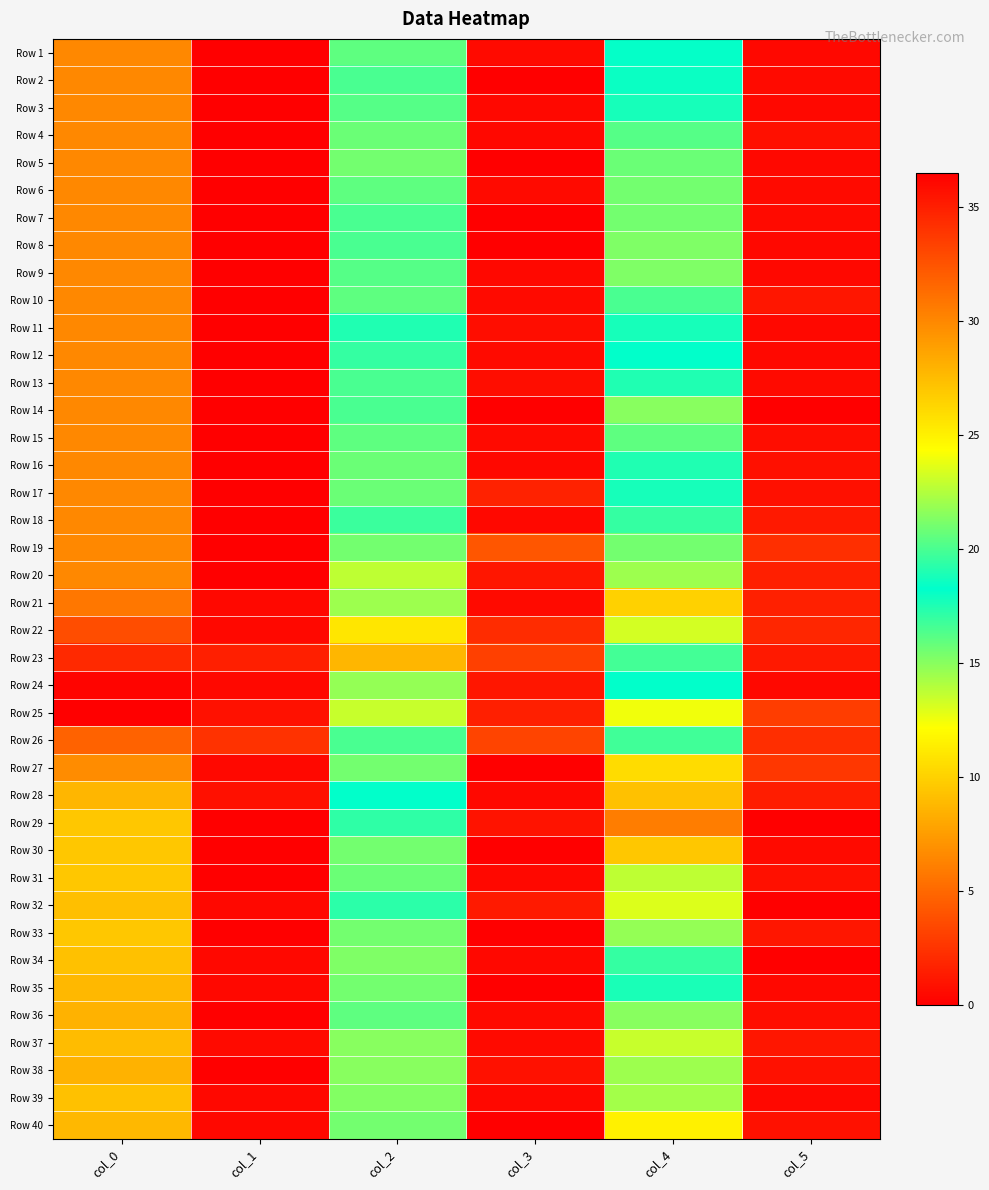

Reading left to right, transcribe all the data shown in this chart.

Row 1: col_0=30.0	col_1=0.0	col_2=20.5	col_3=0.5	col_4=18.3	col_5=0.5
Row 2: col_0=30.0	col_1=0.0	col_2=20.0	col_3=0.0	col_4=18.5	col_5=0.5
Row 3: col_0=30.0	col_1=0.0	col_2=20.2	col_3=0.4	col_4=17.8	col_5=0.4
Row 4: col_0=30.0	col_1=0.0	col_2=20.8	col_3=0.4	col_4=16.2	col_5=0.8
Row 5: col_0=30.0	col_1=0.0	col_2=21.0	col_3=0.0	col_4=15.8	col_5=0.4
Row 6: col_0=30.0	col_1=0.0	col_2=20.5	col_3=0.5	col_4=15.5	col_5=0.5
Row 7: col_0=30.0	col_1=0.0	col_2=20.0	col_3=0.0	col_4=15.5	col_5=0.5
Row 8: col_0=30.0	col_1=0.0	col_2=20.0	col_3=0.0	col_4=15.2	col_5=0.4
Row 9: col_0=30.0	col_1=0.0	col_2=20.2	col_3=0.4	col_4=15.2	col_5=0.4
Row 10: col_0=30.0	col_1=0.0	col_2=20.5	col_3=0.5	col_4=16.5	col_5=1.1
Row 11: col_0=30.0	col_1=0.0	col_2=19.0	col_3=0.7	col_4=17.8	col_5=0.4
Row 12: col_0=30.0	col_1=0.0	col_2=19.5	col_3=0.5	col_4=18.2	col_5=0.4
Row 13: col_0=30.0	col_1=0.0	col_2=20.0	col_3=0.7	col_4=17.5	col_5=0.5
Row 14: col_0=30.0	col_1=0.0	col_2=20.0	col_3=0.0	col_4=15.0	col_5=0.0
Row 15: col_0=30.0	col_1=0.0	col_2=20.5	col_3=0.5	col_4=16.0	col_5=0.7
Row 16: col_0=30.0	col_1=0.0	col_2=20.8	col_3=0.4	col_4=19.0	col_5=0.8
Row 17: col_0=30.0	col_1=0.0	col_2=20.8	col_3=1.6	col_4=18.8	col_5=0.8
Row 18: col_0=30.0	col_1=0.0	col_2=19.7	col_3=0.5	col_4=17.0	col_5=1.2
Row 19: col_0=30.0	col_1=0.0	col_2=15.5	col_3=4.2	col_4=15.5	col_5=2.3
Row 20: col_0=30.0	col_1=0.0	col_2=13.8	col_3=1.1	col_4=14.5	col_5=1.5
Row 21: col_0=30.8	col_1=0.4	col_2=14.5	col_3=0.5	col_4=10.0	col_5=1.6
Row 22: col_0=32.8	col_1=0.4	col_2=11.0	col_3=2.2	col_4=13.2	col_5=1.9
Row 23: col_0=34.5	col_1=1.5	col_2=8.8	col_3=3.1	col_4=16.7	col_5=1.2
Row 24: col_0=36.2	col_1=0.4	col_2=14.8	col_3=1.1	col_4=18.2	col_5=0.4
Row 25: col_0=36.5	col_1=0.9	col_2=13.5	col_3=1.5	col_4=12.5	col_5=3.0
Row 26: col_0=31.8	col_1=2.5	col_2=16.5	col_3=3.4	col_4=16.8	col_5=2.3
Row 27: col_0=29.8	col_1=0.4	col_2=21.0	col_3=0.0	col_4=10.5	col_5=2.7
Row 28: col_0=27.8	col_1=0.8	col_2=18.2	col_3=0.4	col_4=9.2	col_5=1.5
Row 29: col_0=27.0	col_1=0.0	col_2=19.3	col_3=0.9	col_4=6.0	col_5=0.0
Row 30: col_0=27.0	col_1=0.0	col_2=21.0	col_3=0.0	col_4=9.5	col_5=0.5
Row 31: col_0=27.0	col_1=0.0	col_2=20.8	col_3=0.4	col_4=13.8	col_5=0.8
Row 32: col_0=27.3	col_1=0.5	col_2=19.2	col_3=1.3	col_4=13.0	col_5=0.0
Row 33: col_0=27.0	col_1=0.0	col_2=21.0	col_3=0.0	col_4=14.8	col_5=1.1
Row 34: col_0=27.2	col_1=0.4	col_2=21.2	col_3=0.4	col_4=17.0	col_5=0.0
Row 35: col_0=27.7	col_1=0.5	col_2=21.0	col_3=0.0	col_4=17.7	col_5=0.5
Row 36: col_0=28.0	col_1=0.0	col_2=20.5	col_3=0.5	col_4=15.0	col_5=0.7
Row 37: col_0=27.5	col_1=0.5	col_2=21.5	col_3=0.5	col_4=13.5	col_5=1.1
Row 38: col_0=28.0	col_1=0.0	col_2=21.5	col_3=0.9	col_4=14.5	col_5=0.9
Row 39: col_0=27.2	col_1=0.4	col_2=21.3	col_3=0.5	col_4=14.3	col_5=0.5
Row 40: col_0=27.7	col_1=0.5	col_2=21.0	col_3=0.0	col_4=11.5	col_5=0.9